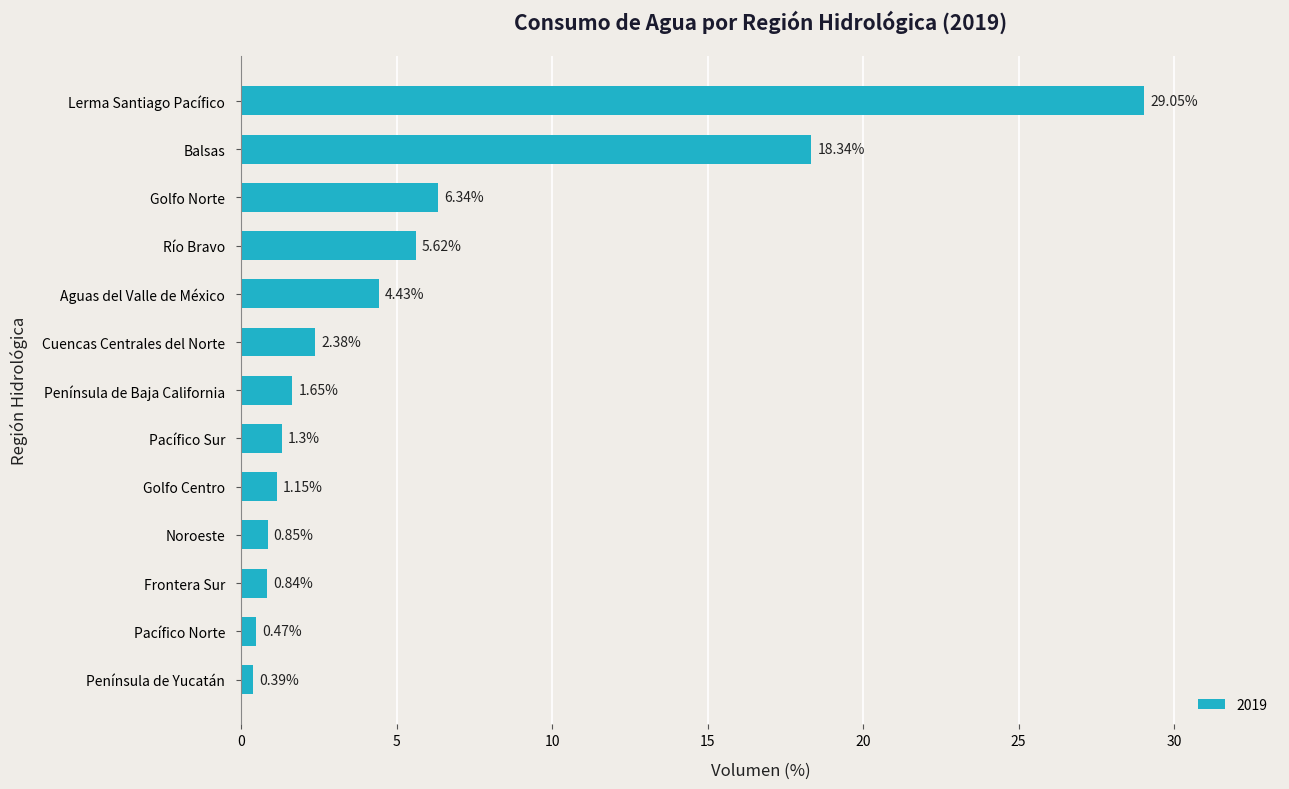

Does the chart contain any negative values?

No